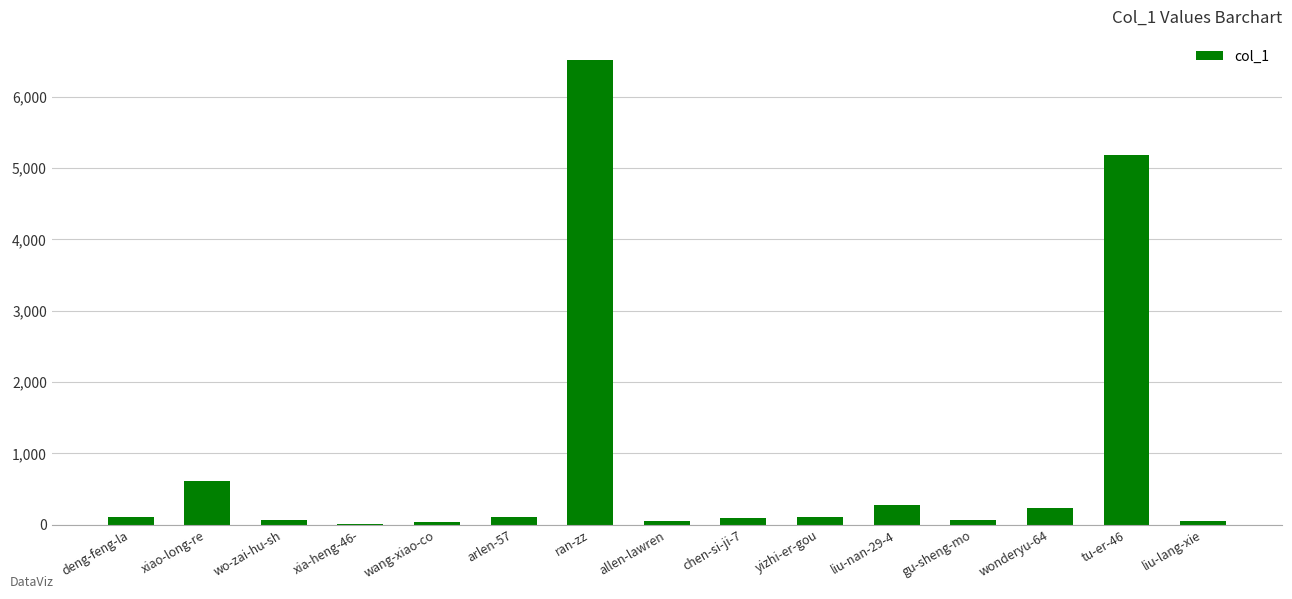

What is the sum of all values?

13489